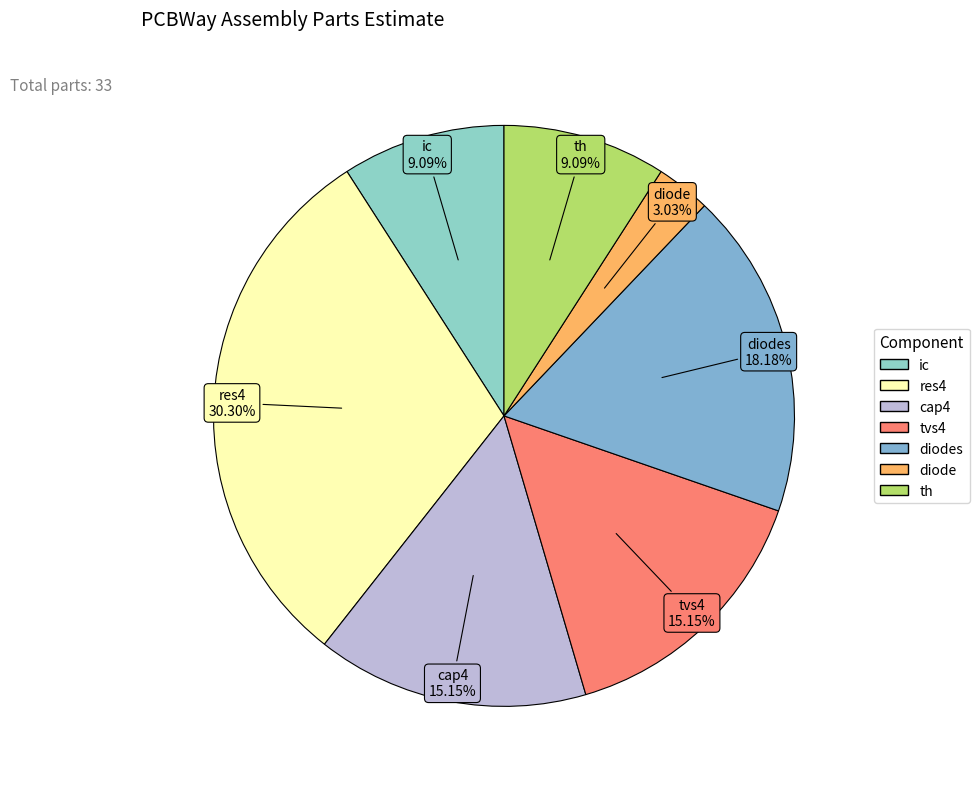

How many segments does this pie chart have?

7